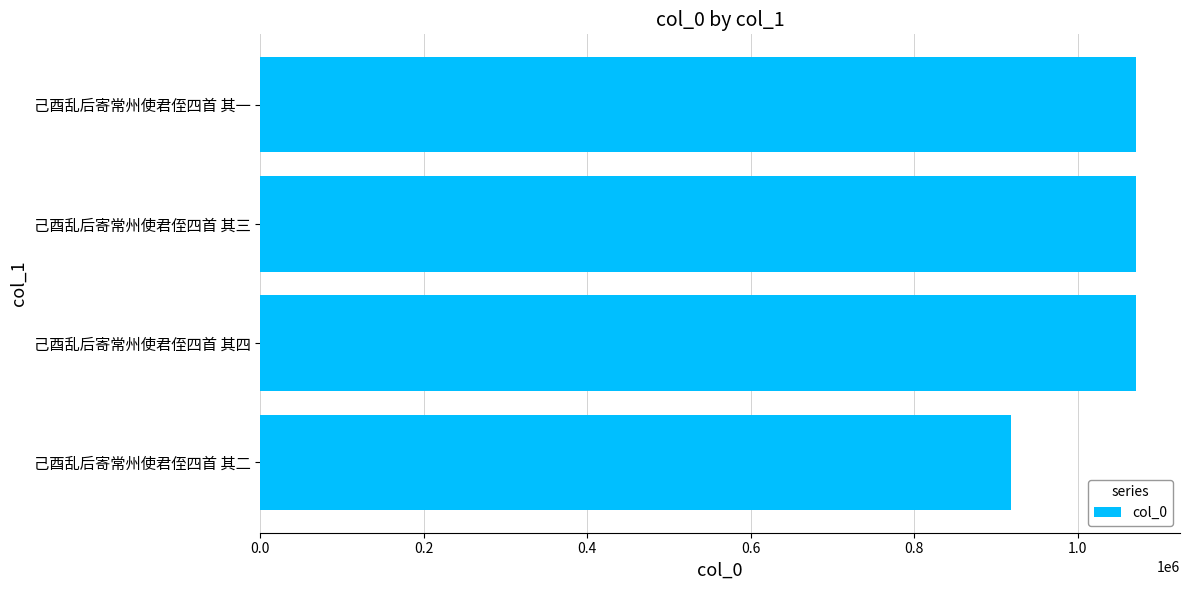

What is the change in value from 己酉乱后寄常州使君侄四首 其二 to 己酉乱后寄常州使君侄四首 其一?

+152651